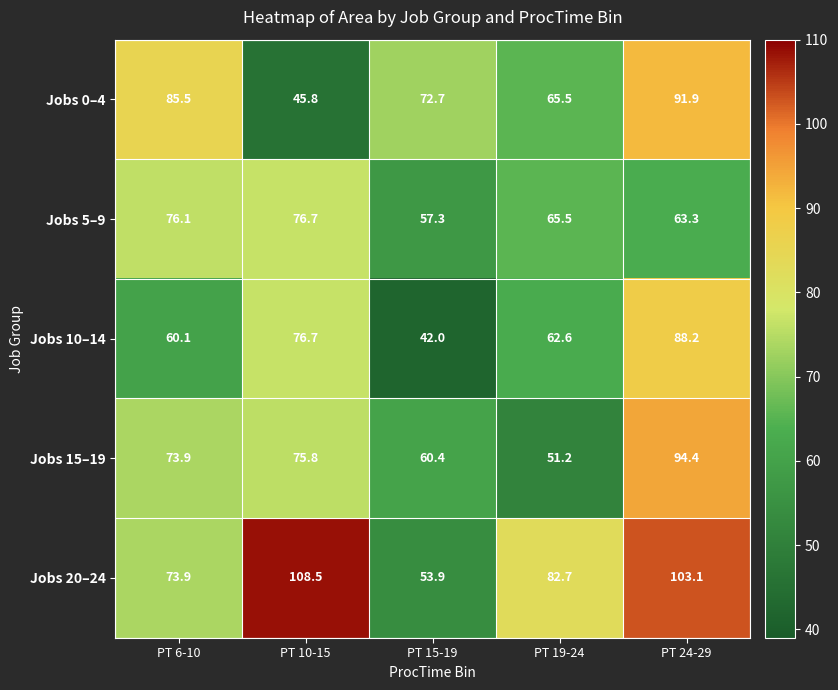

Reading left to right, list all the values displayed in this chart.

Jobs 0–4: PT 6-10=85.5	PT 10-15=45.8	PT 15-19=72.7	PT 19-24=65.5	PT 24-29=91.9
Jobs 5–9: PT 6-10=76.1	PT 10-15=76.7	PT 15-19=57.3	PT 19-24=65.5	PT 24-29=63.3
Jobs 10–14: PT 6-10=60.1	PT 10-15=76.7	PT 15-19=42.0	PT 19-24=62.6	PT 24-29=88.2
Jobs 15–19: PT 6-10=73.9	PT 10-15=75.8	PT 15-19=60.4	PT 19-24=51.2	PT 24-29=94.4
Jobs 20–24: PT 6-10=73.9	PT 10-15=108.5	PT 15-19=53.9	PT 19-24=82.7	PT 24-29=103.1